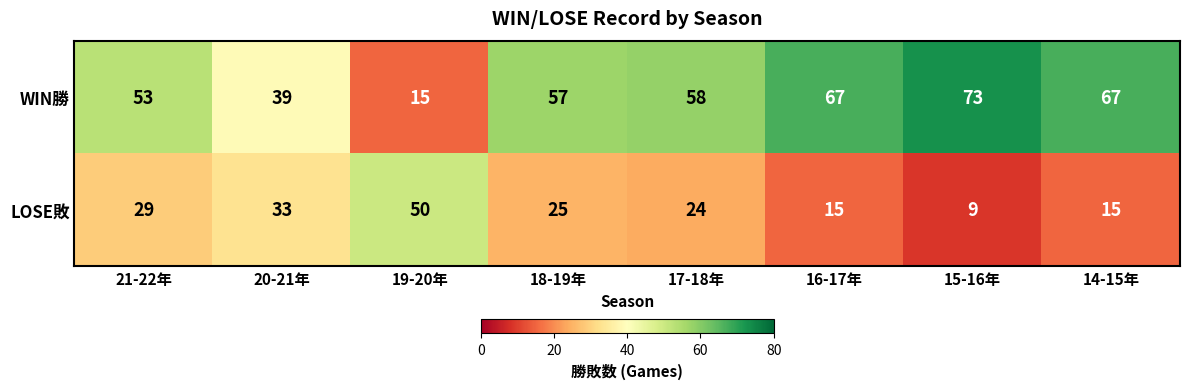

Reading left to right, list all the values displayed in this chart.

WIN勝: 21-22年=53	20-21年=39	19-20年=15	18-19年=57	17-18年=58	16-17年=67	15-16年=73	14-15年=67
LOSE敗: 21-22年=29	20-21年=33	19-20年=50	18-19年=25	17-18年=24	16-17年=15	15-16年=9	14-15年=15